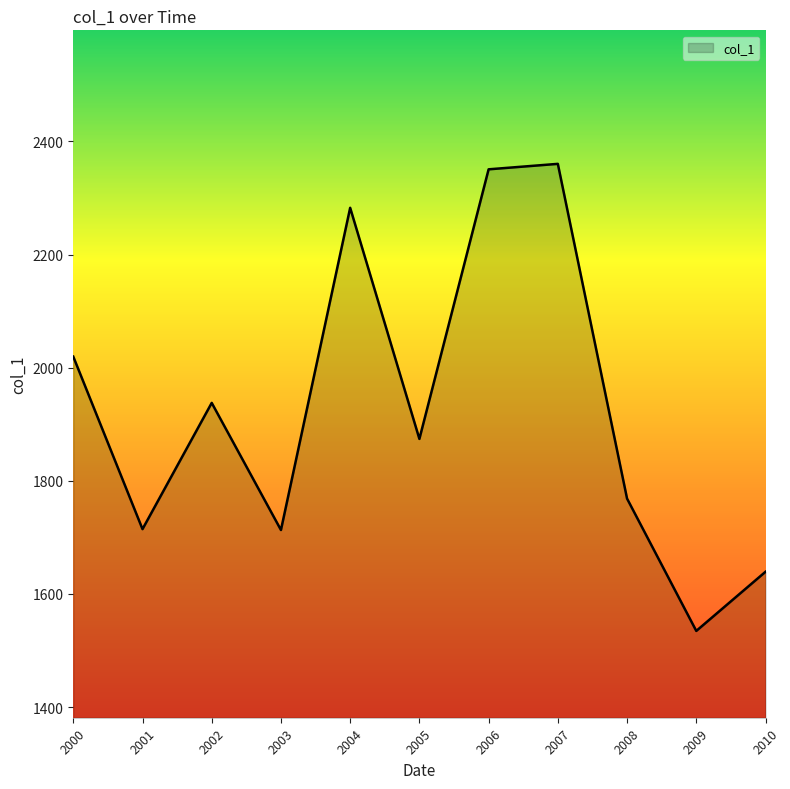

What is the minimum value shown in the chart?

1534.7